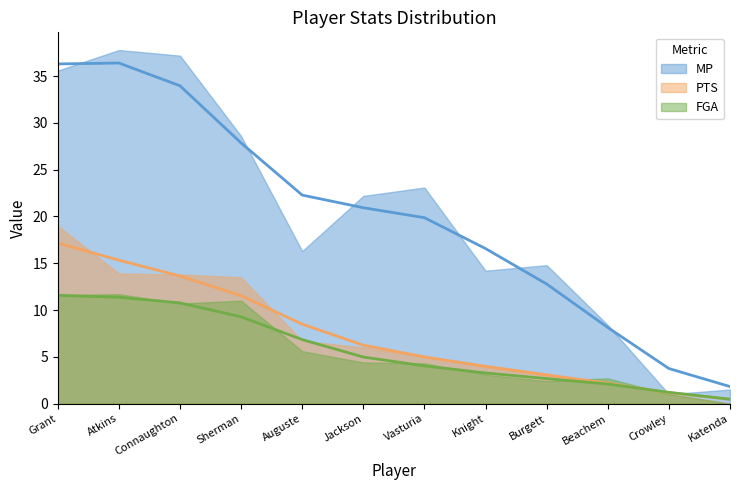

Is it true that PTS equals 5.0 at Vasturia?

True